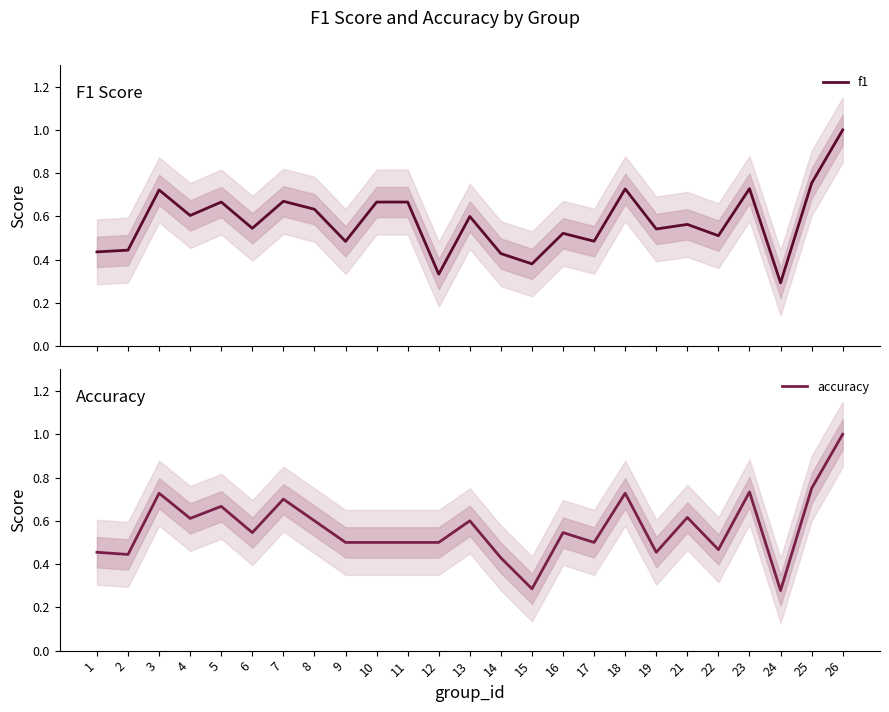

What is the maximum value shown in the chart?

1.0